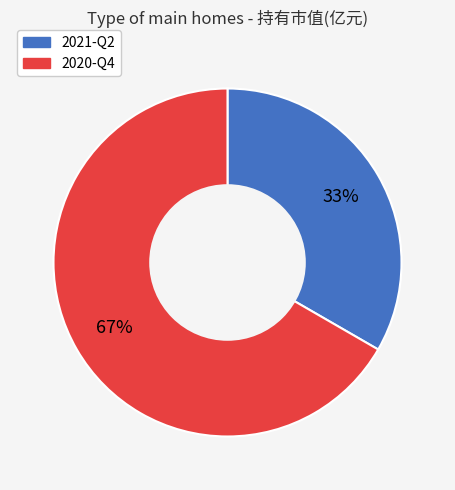

True or false: 2021-Q2 accounts for 33% of the total.

True